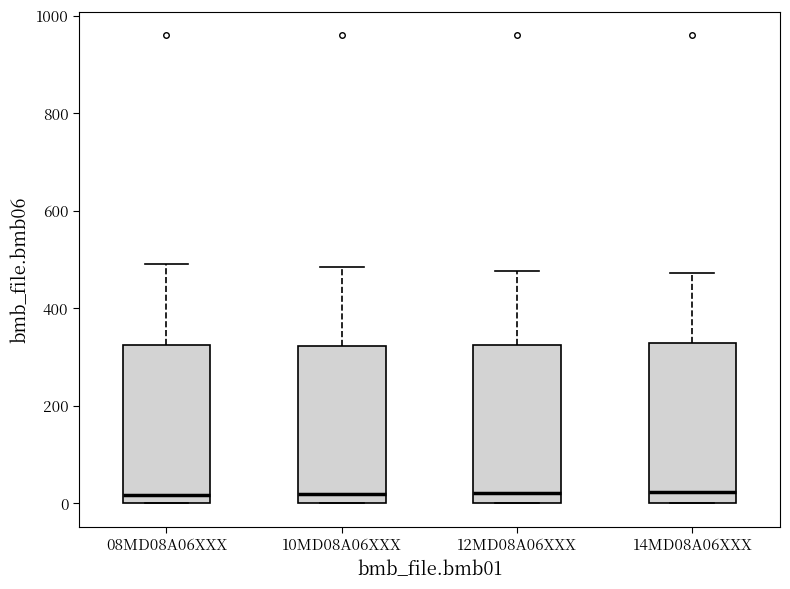

Where is the lower edge of the box for 10MD08A06XXX on the y-axis? The values are not printed on the chart, so give them approximately, as read against the axis.

0